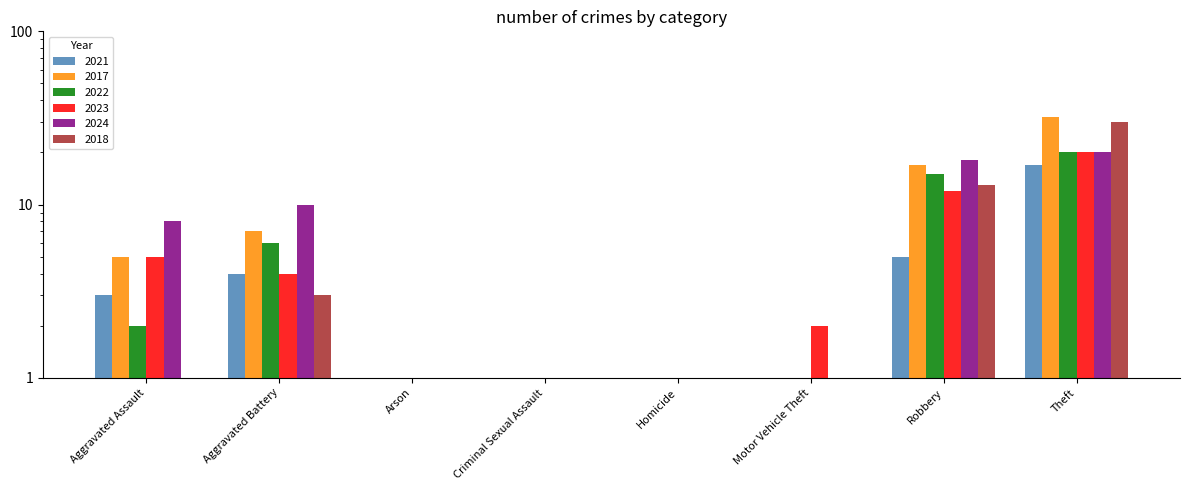

True or false: 2017 has a value of 0 at Motor Vehicle Theft.

False